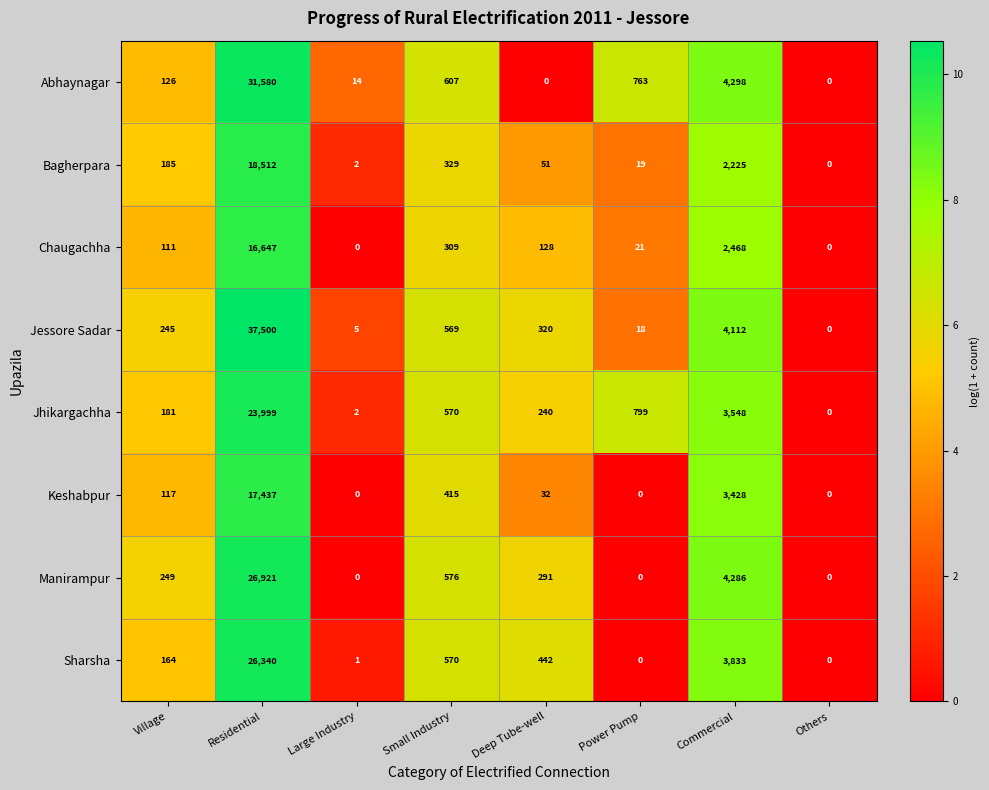

What is the highest value of the Sharsha series?

26340